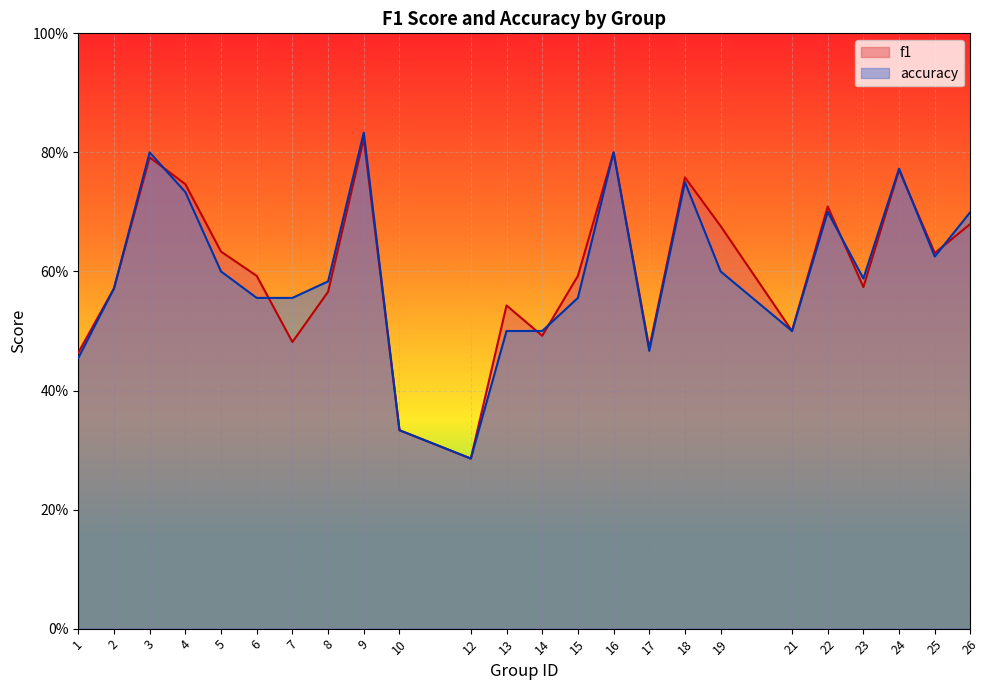

How many categories are shown in the chart?

24